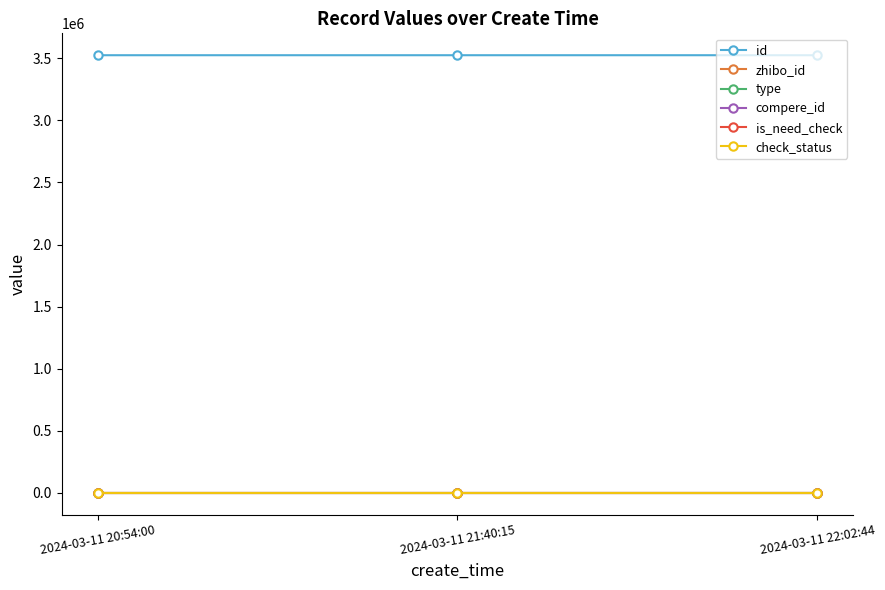

How many categories are shown in the chart?

3